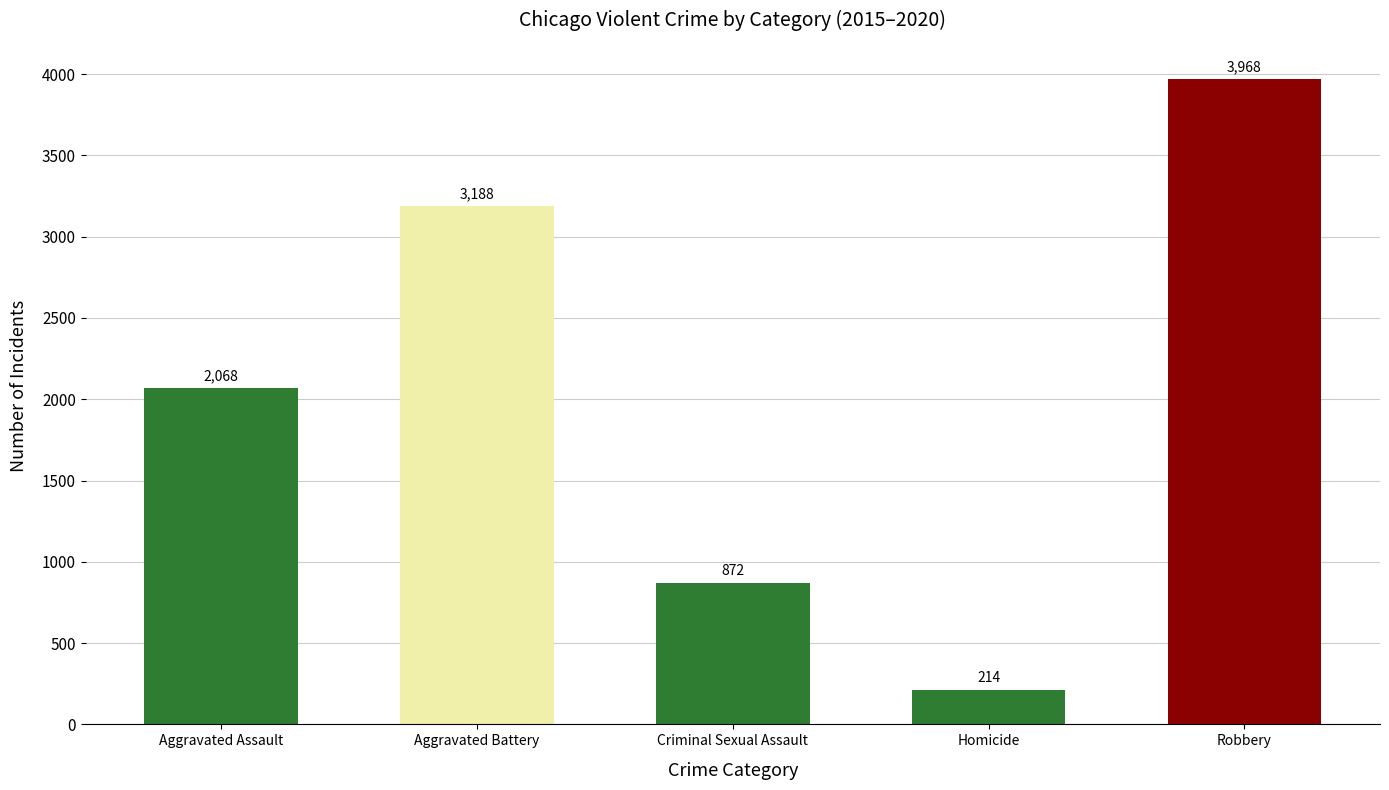

Reading left to right, list all the values displayed in this chart.

Aggravated Assault=2068	Aggravated Battery=3188	Criminal Sexual Assault=872	Homicide=214	Robbery=3968